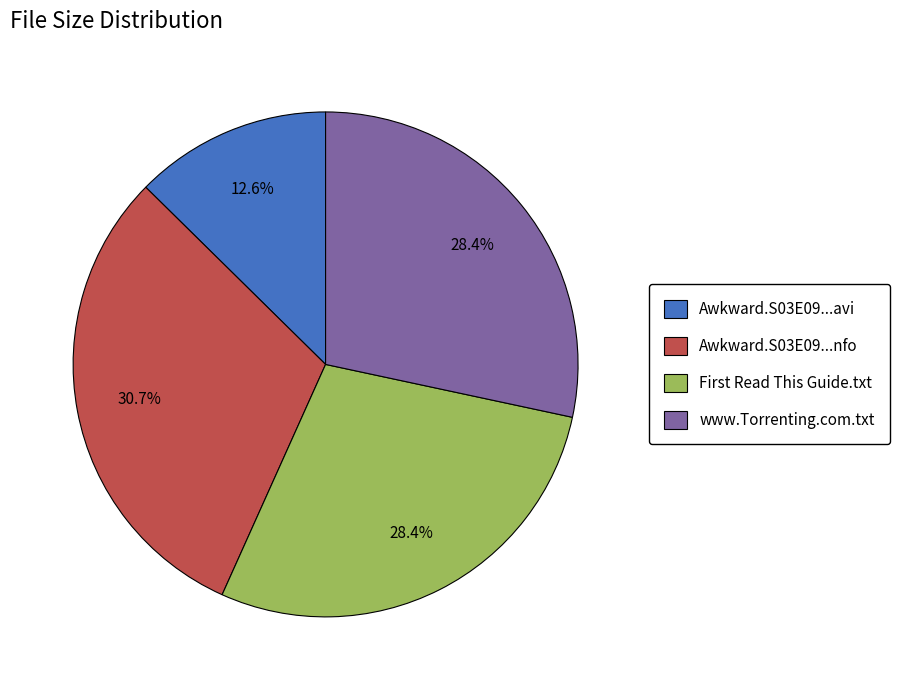

Which slice is the smallest?

Awkward.S03E09...avi